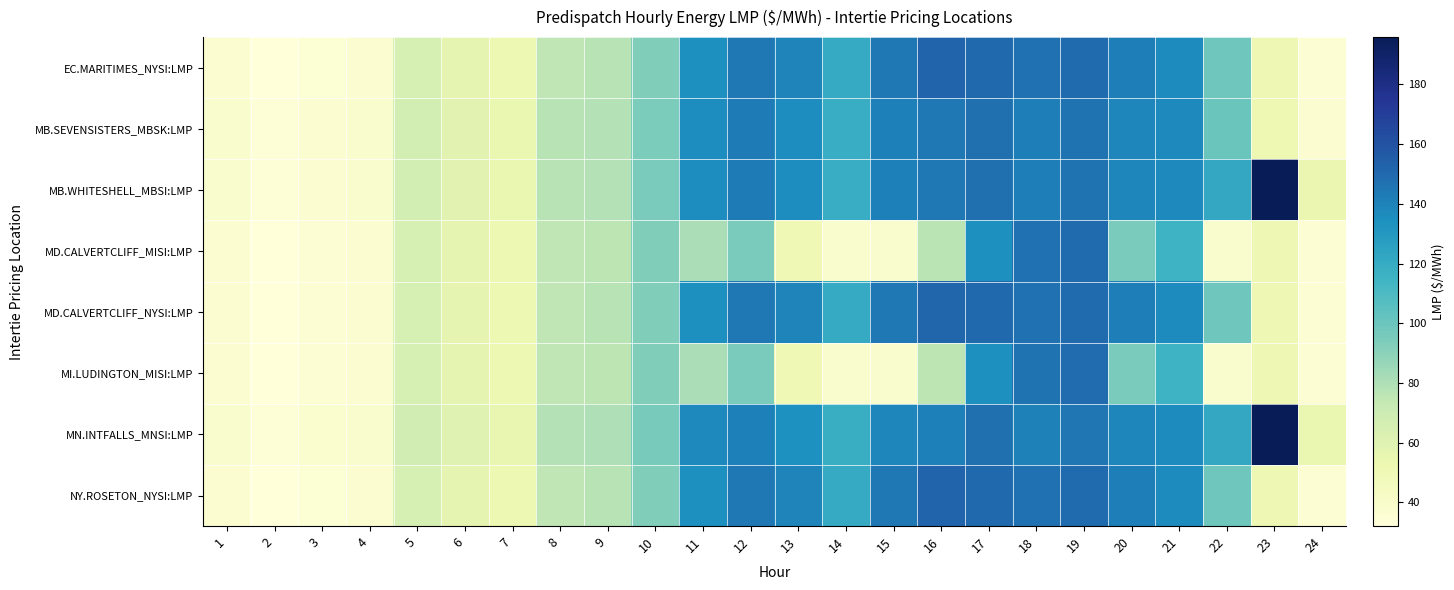

What is the difference between the highest and lowest values at 9?

3.7